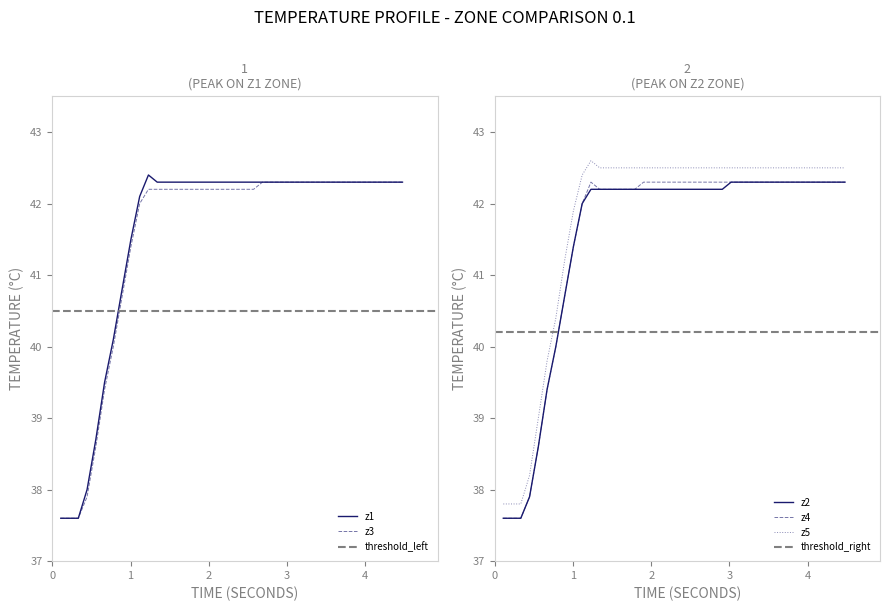

What is the highest value of the z2 series?

42.3